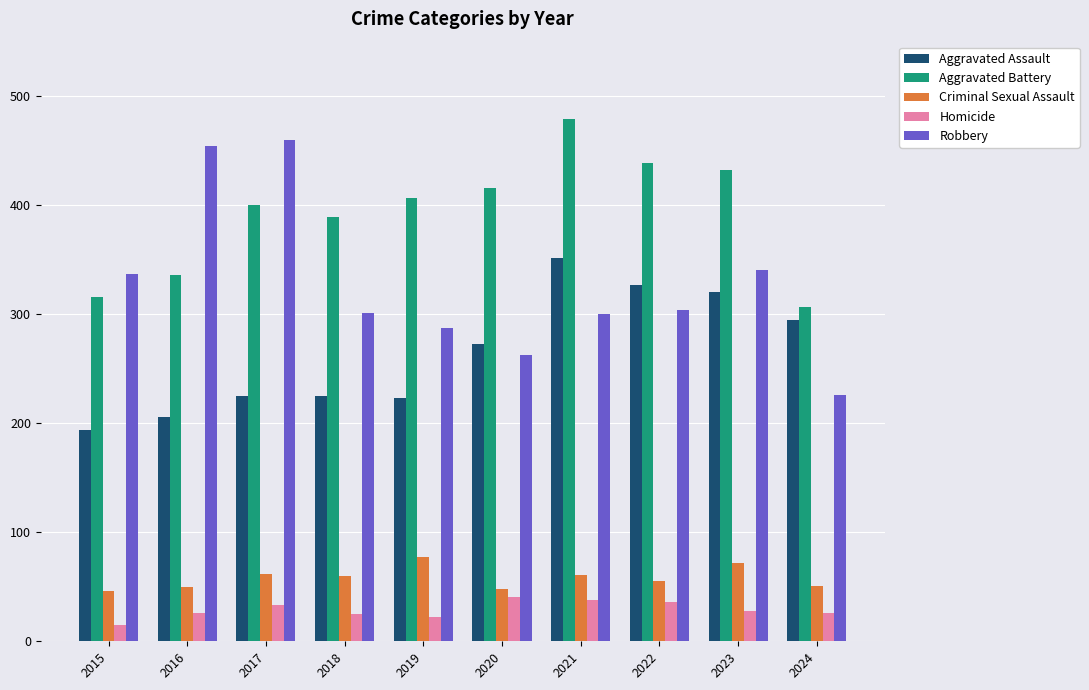

Which series has the largest total across all categories?

Aggravated Battery